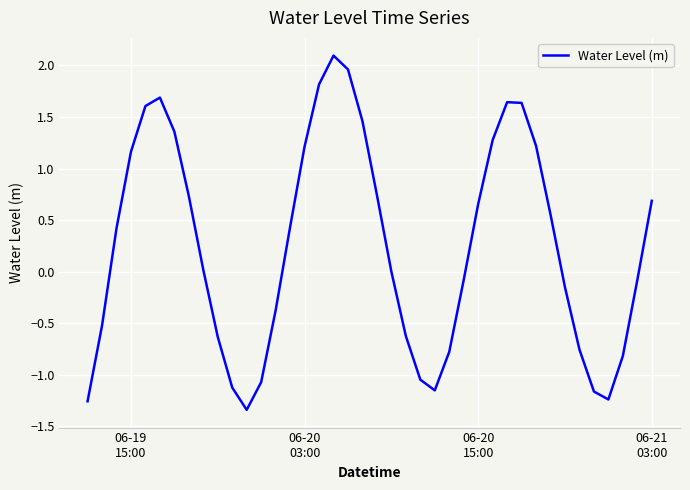

What is the difference between the maximum and minimum values?

3.4